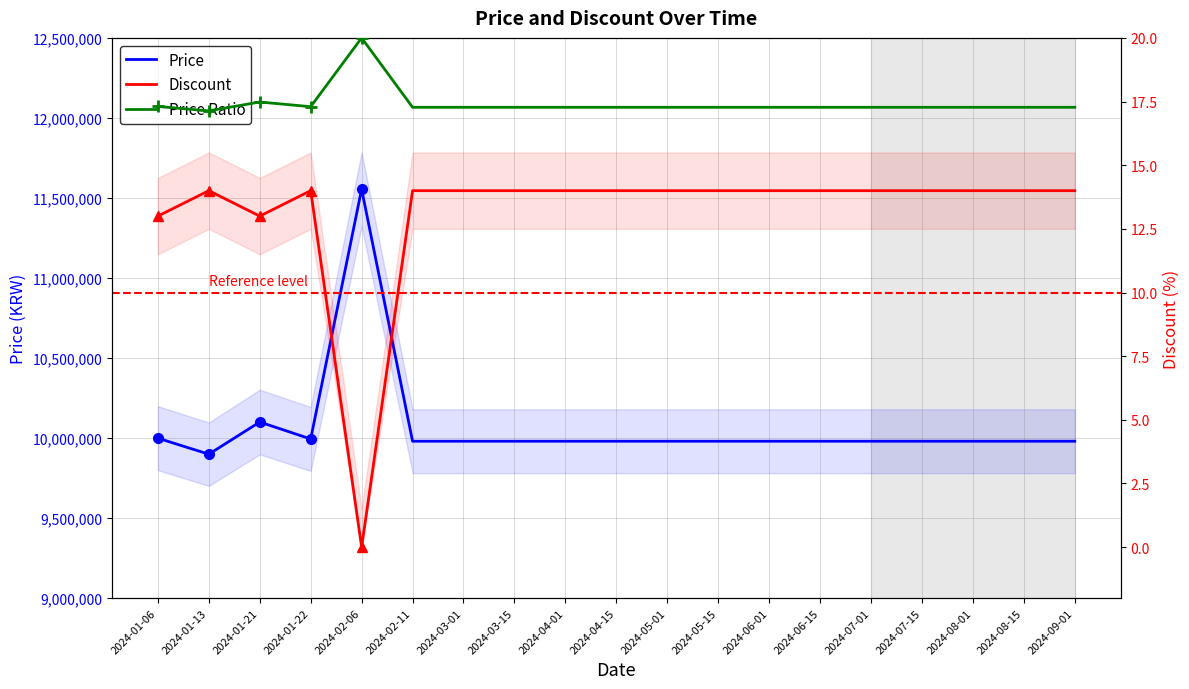

True or false: Price and Discount intersect in this chart.

False